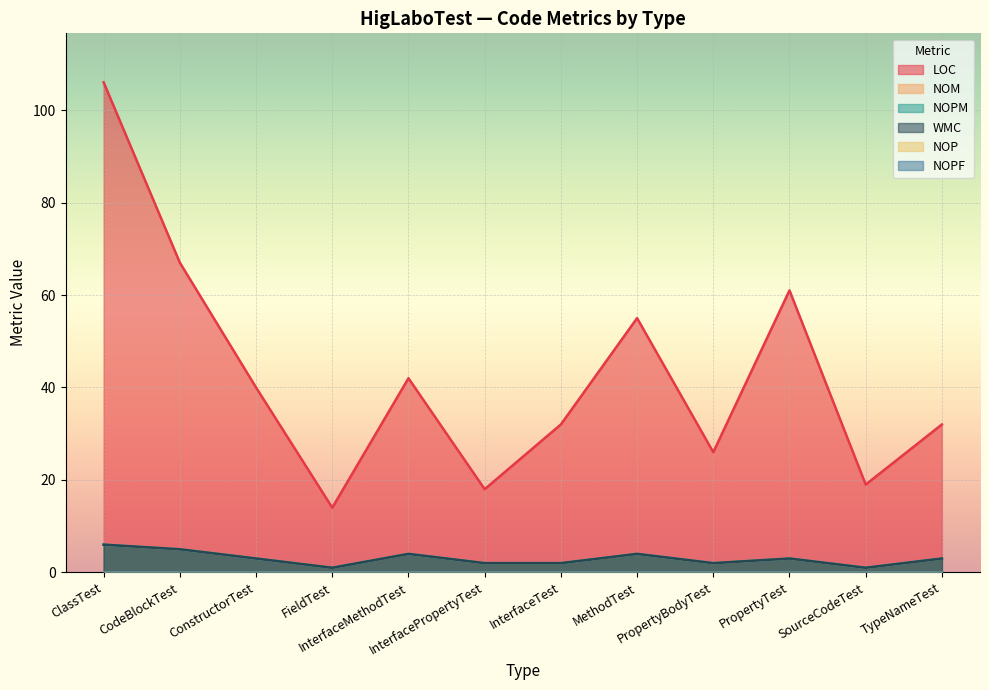

Reading right to left, what are all the values shown in this chart?

LOC: TypeNameTest=32	SourceCodeTest=19	PropertyTest=61	PropertyBodyTest=26	MethodTest=55	InterfaceTest=32	InterfacePropertyTest=18	InterfaceMethodTest=42	FieldTest=14	ConstructorTest=40	CodeBlockTest=67	ClassTest=106
NOM: TypeNameTest=3	SourceCodeTest=1	PropertyTest=3	PropertyBodyTest=2	MethodTest=4	InterfaceTest=2	InterfacePropertyTest=2	InterfaceMethodTest=4	FieldTest=1	ConstructorTest=3	CodeBlockTest=5	ClassTest=6
NOPM: TypeNameTest=3	SourceCodeTest=1	PropertyTest=3	PropertyBodyTest=2	MethodTest=4	InterfaceTest=2	InterfacePropertyTest=2	InterfaceMethodTest=4	FieldTest=1	ConstructorTest=3	CodeBlockTest=5	ClassTest=6
WMC: TypeNameTest=3	SourceCodeTest=1	PropertyTest=3	PropertyBodyTest=2	MethodTest=4	InterfaceTest=2	InterfacePropertyTest=2	InterfaceMethodTest=4	FieldTest=1	ConstructorTest=3	CodeBlockTest=5	ClassTest=6